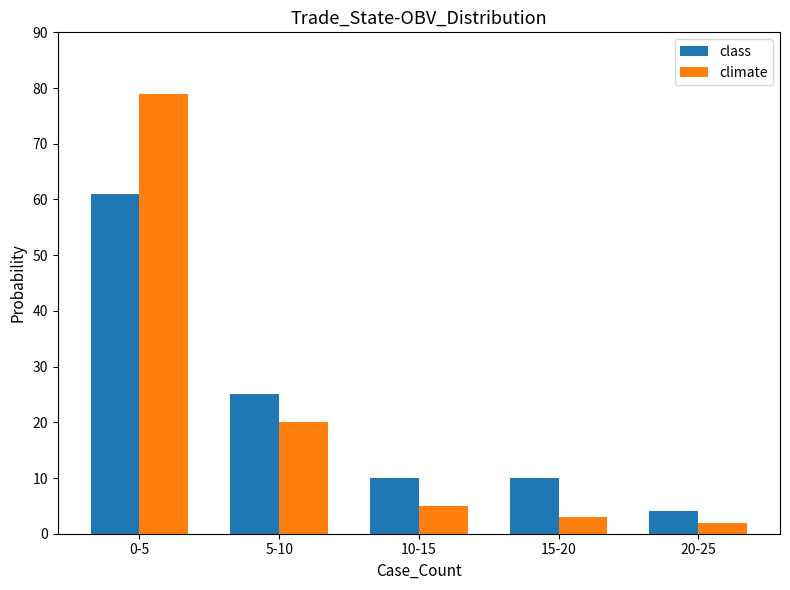

What is the sum of all climate values?

109